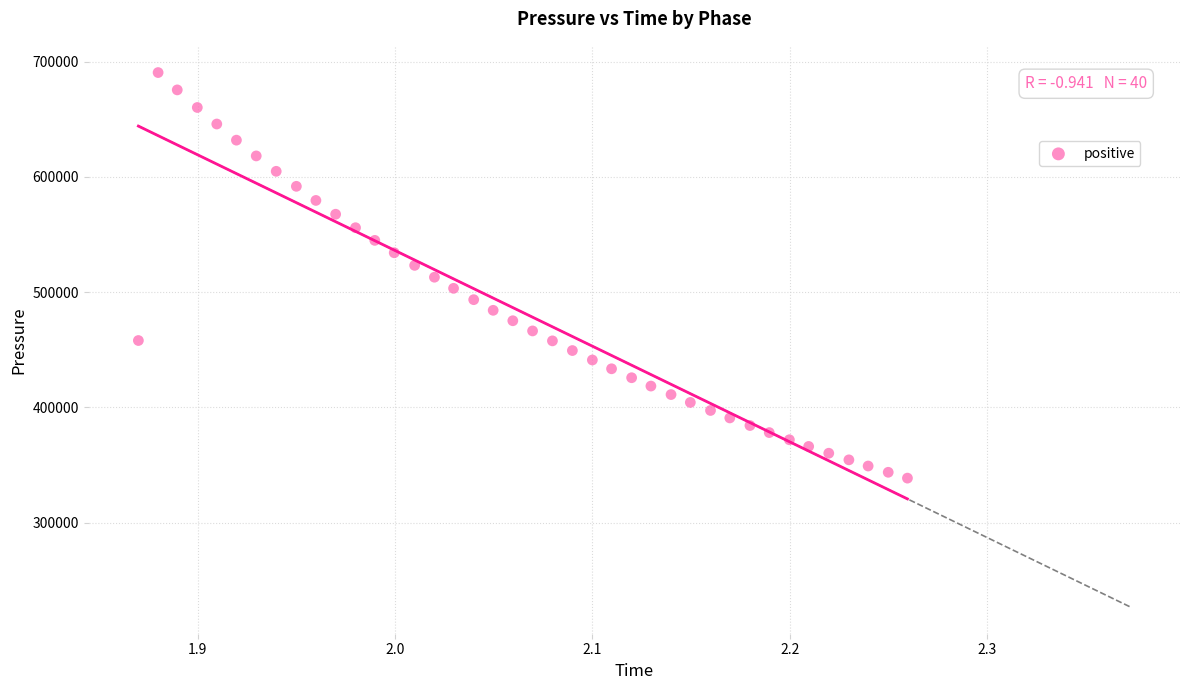

What is the range of X values (max minus min)?

0.4